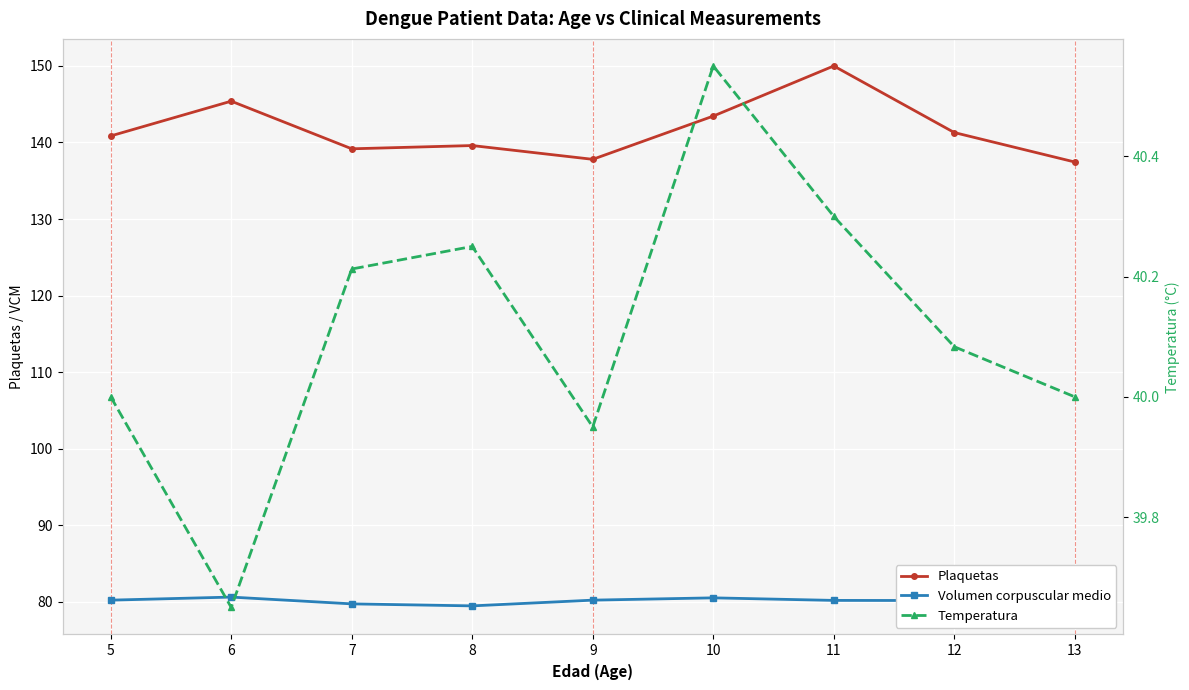

Which series has the widest spread of values?

Plaquetas